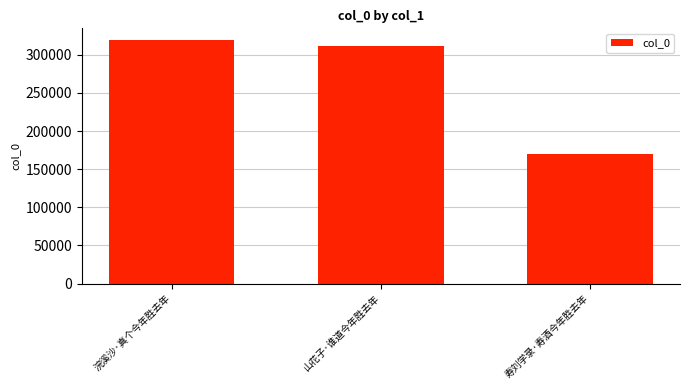

The value at 寿刘学录·寿酒今年胜去年 is 170039. True or false?

True